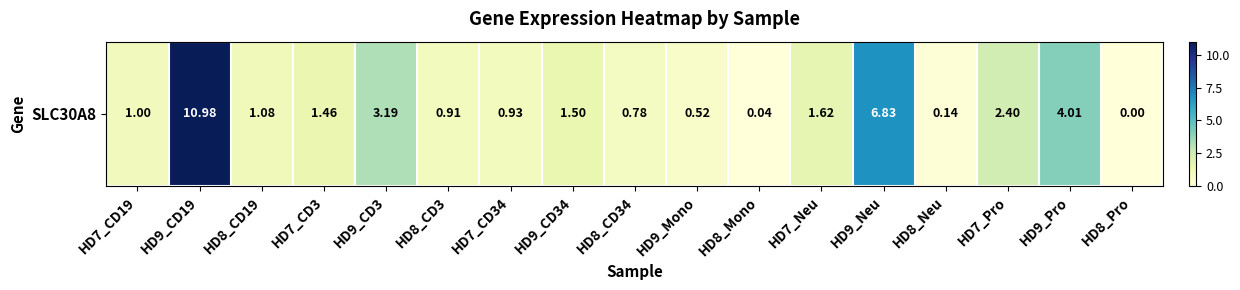

True or false: the data shows 2.4 at HD7_Pro.

True